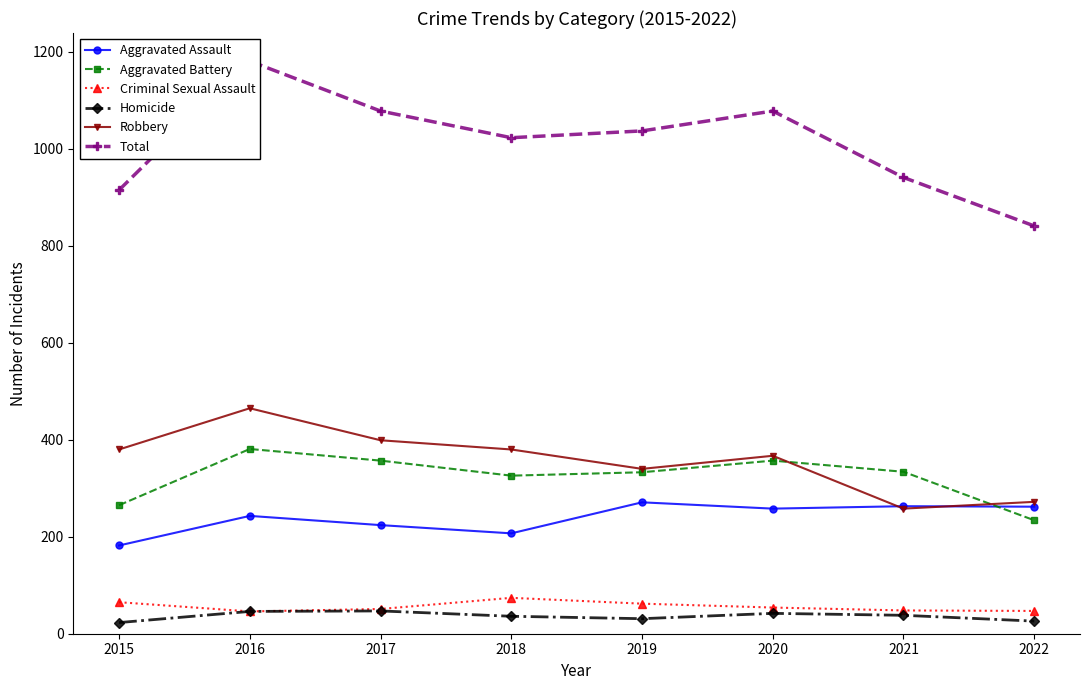

What is the sum of all Total values?

8094